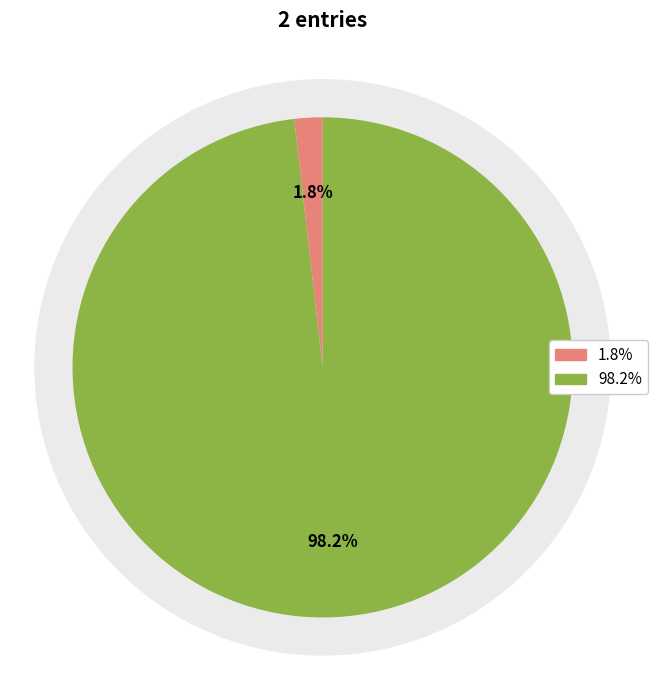

Count the number of slices in the pie.

2